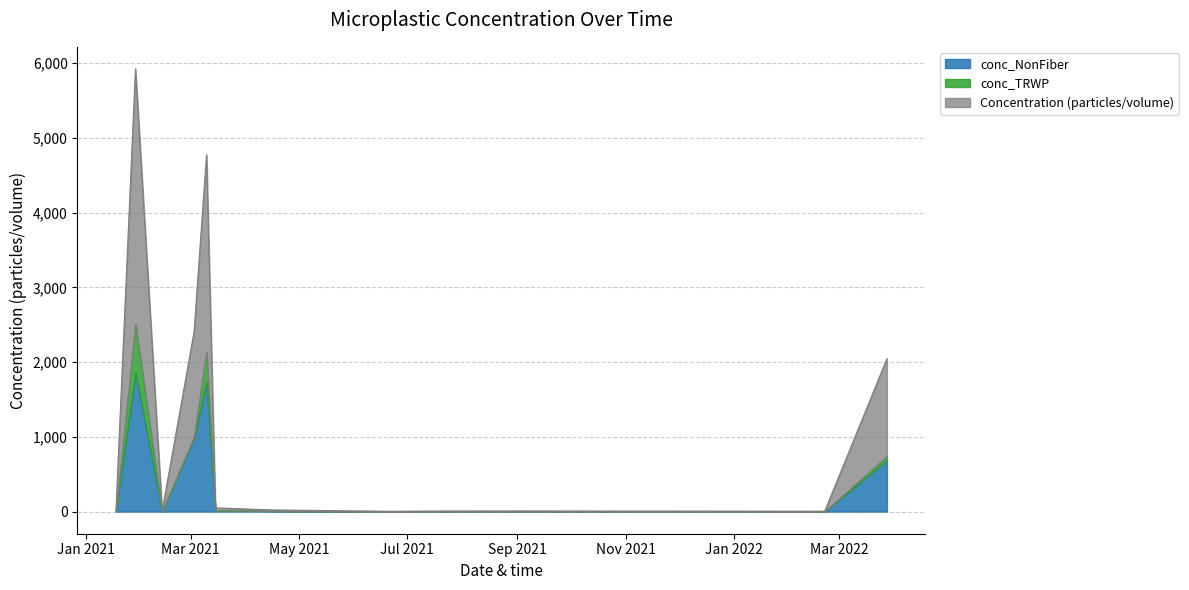

Is it true that conc_TRWP equals 82.4 at 2022-03-28?

False